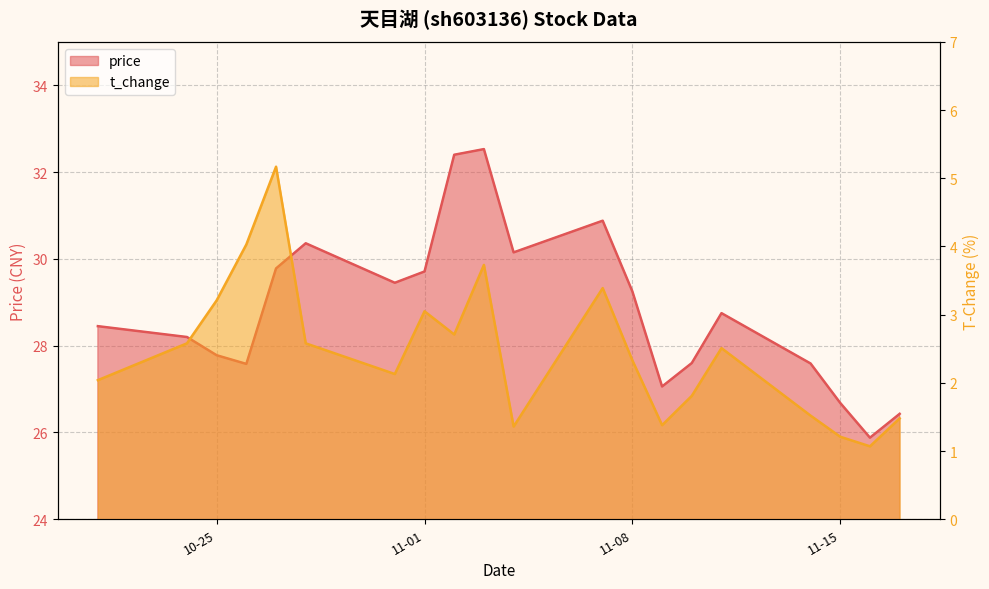

True or false: t_change and price intersect in this chart.

False